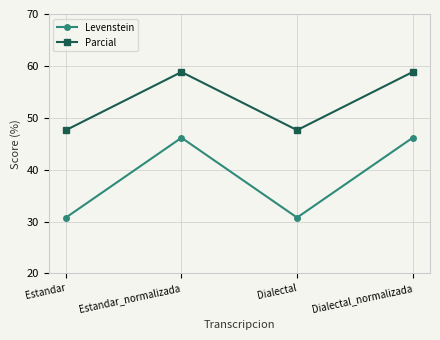

How many data points in Levenstein are less than 46?

2